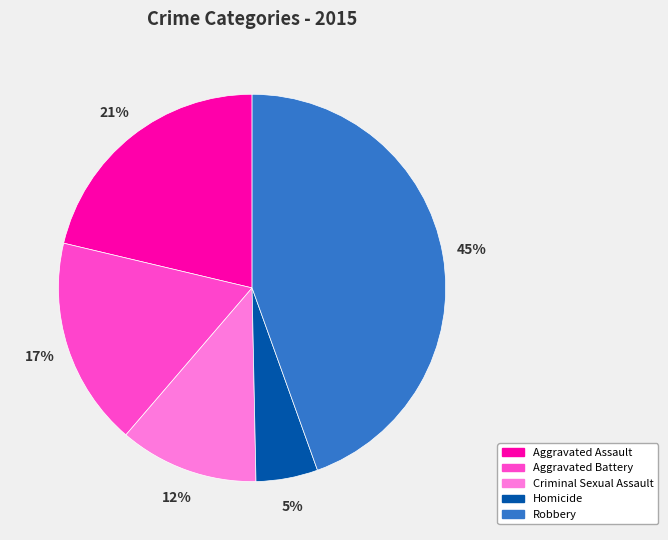

To the nearest percent, what is the average slice percentage?

20%